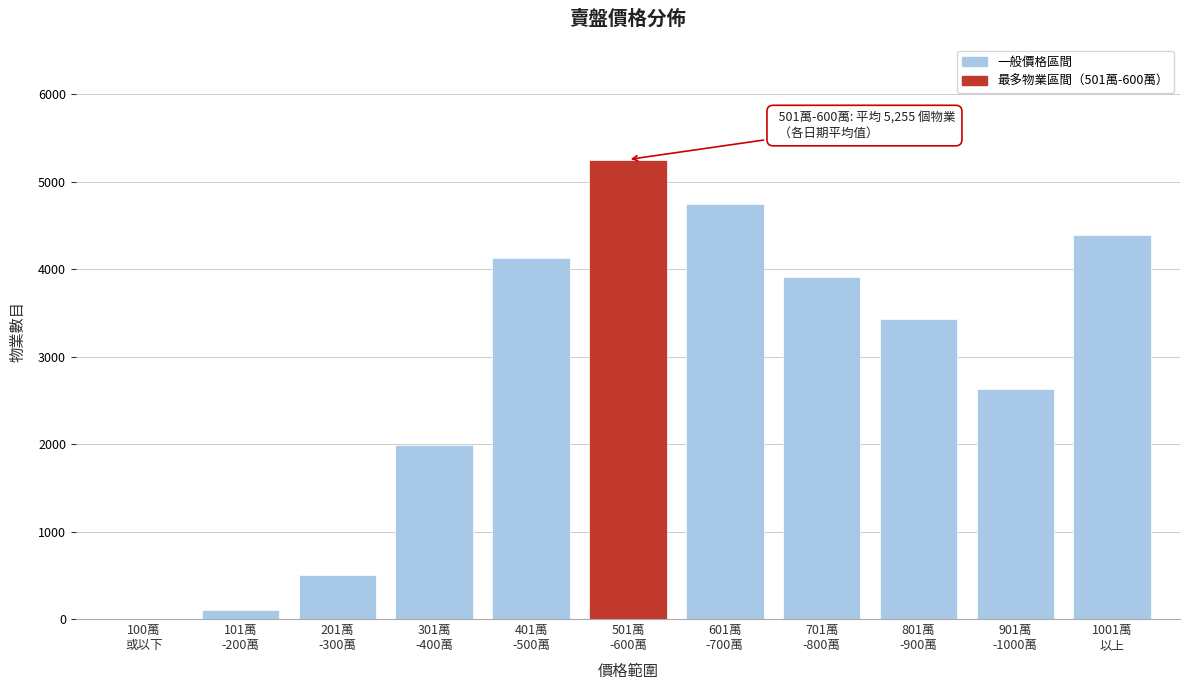

What is the greatest value displayed?

5255.3